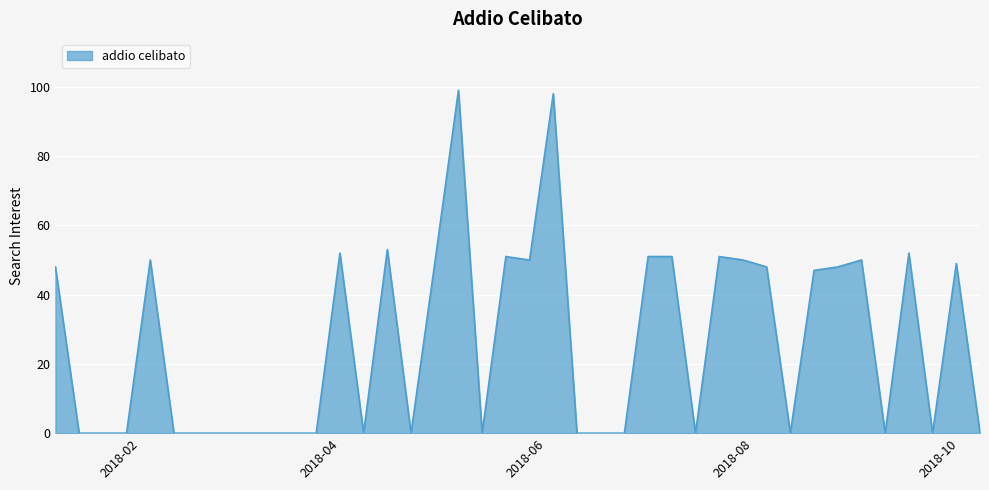

What is the maximum value shown in the chart?

99